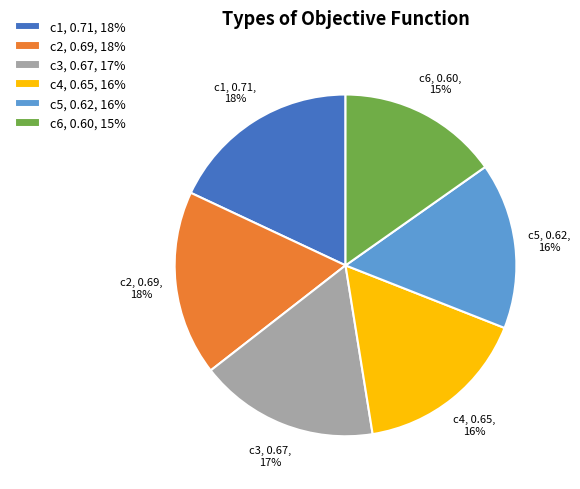

To the nearest percent, what is the difference between the c3 and c1 slice percentages?

1%